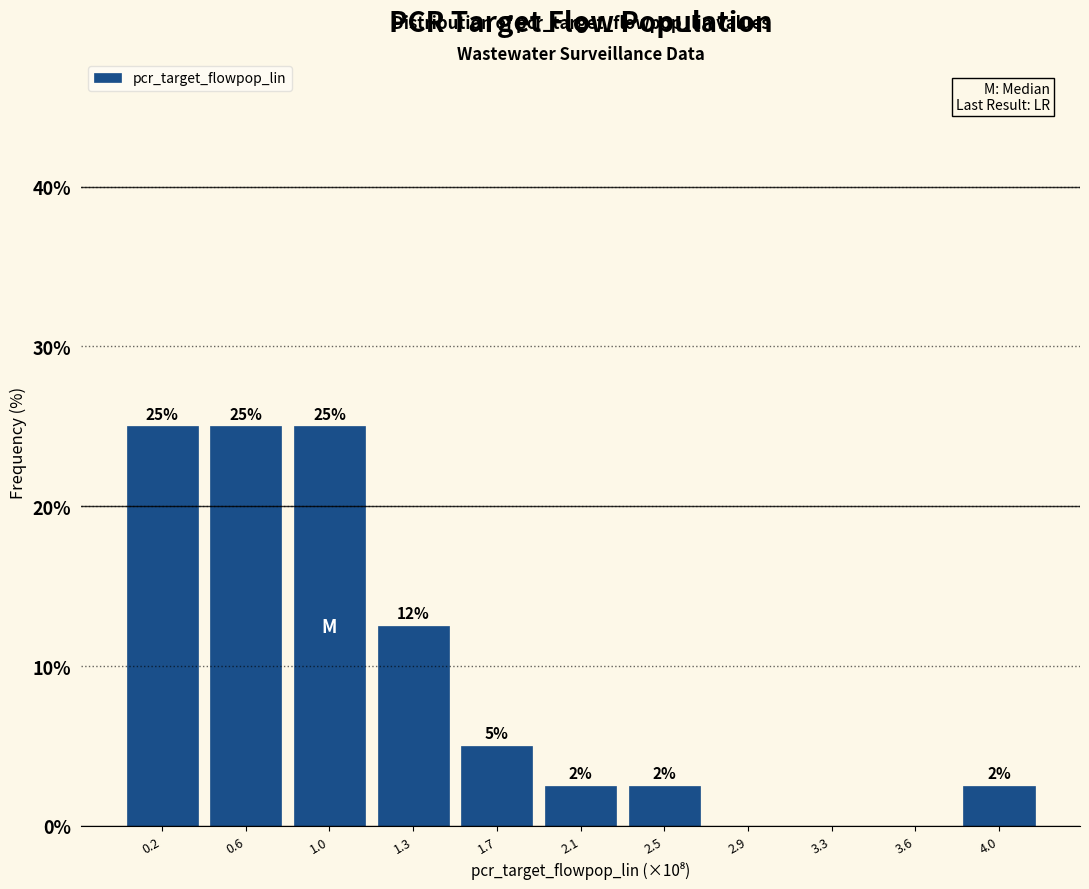

How many values are between 0 and 25?

11